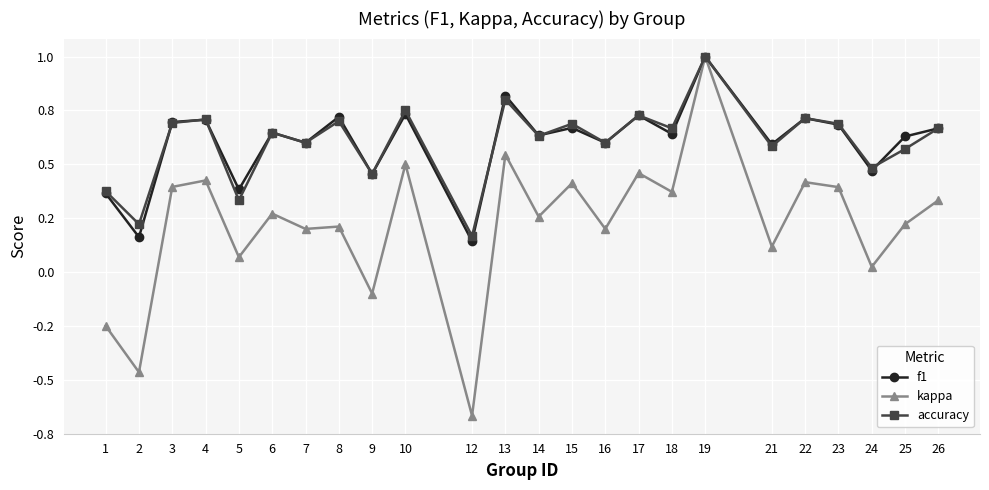

What is the value of the accuracy point at the 20th from the left?

0.7